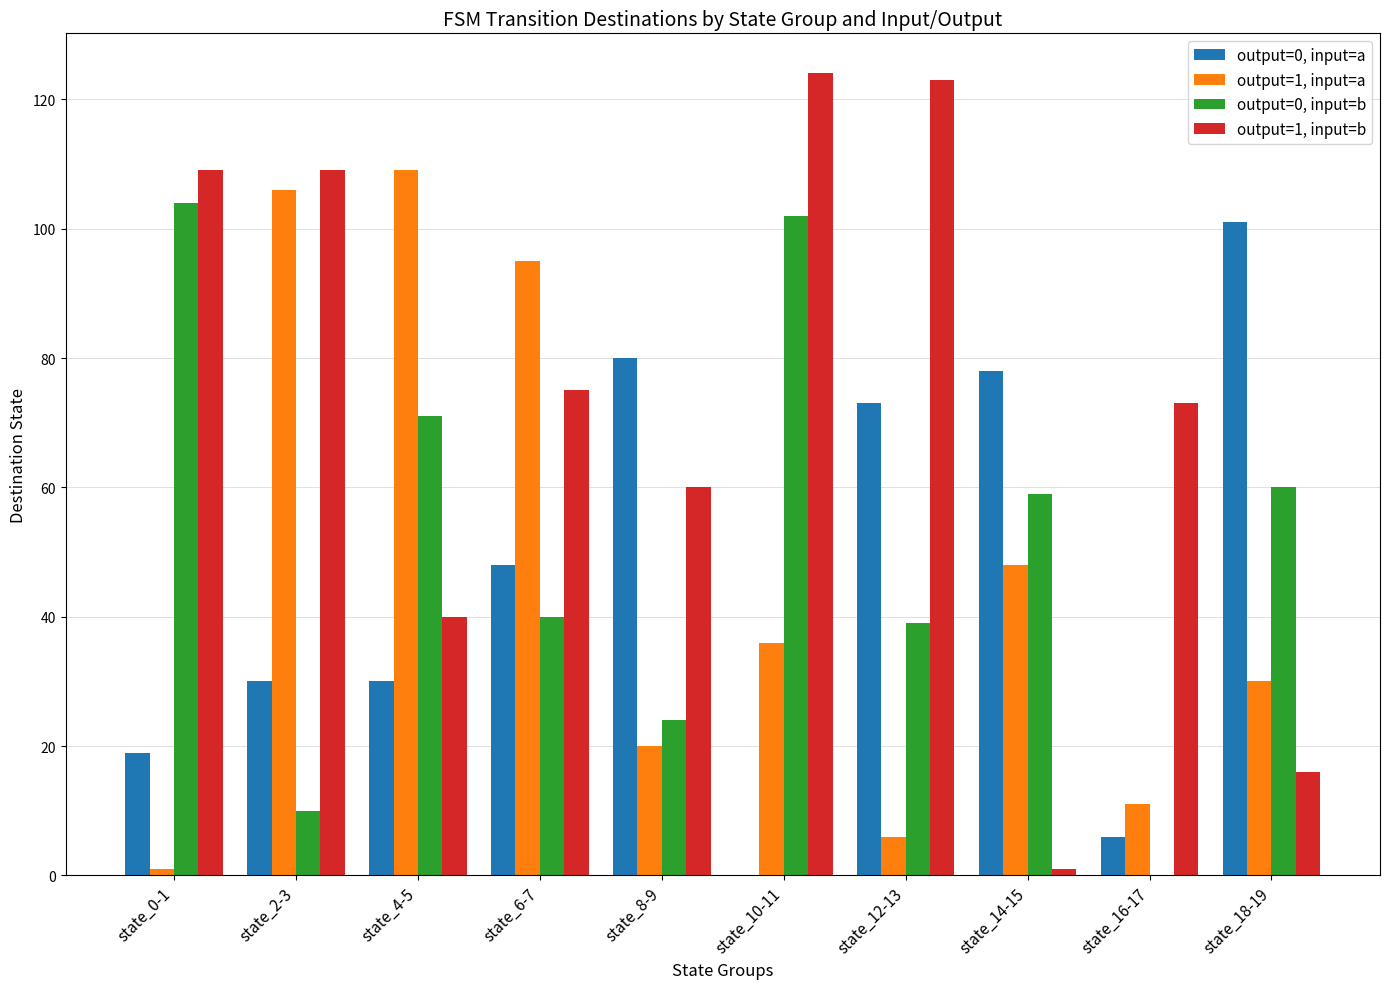

Does the chart contain stacked bars?

No